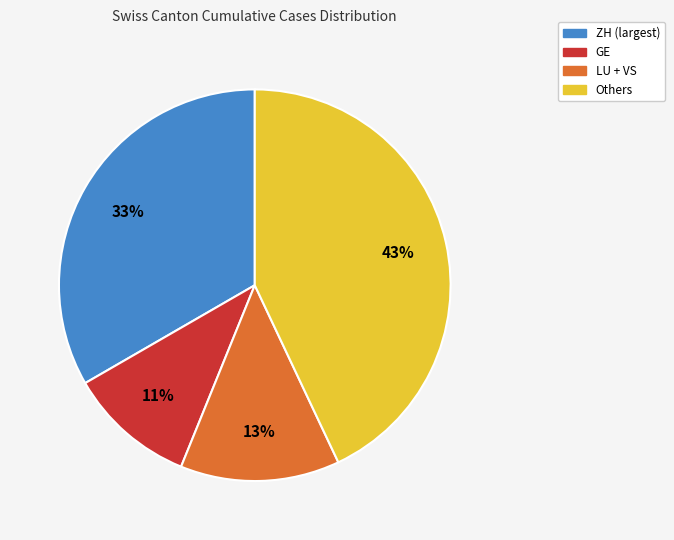

True or false: Others accounts for 36% of the total.

False